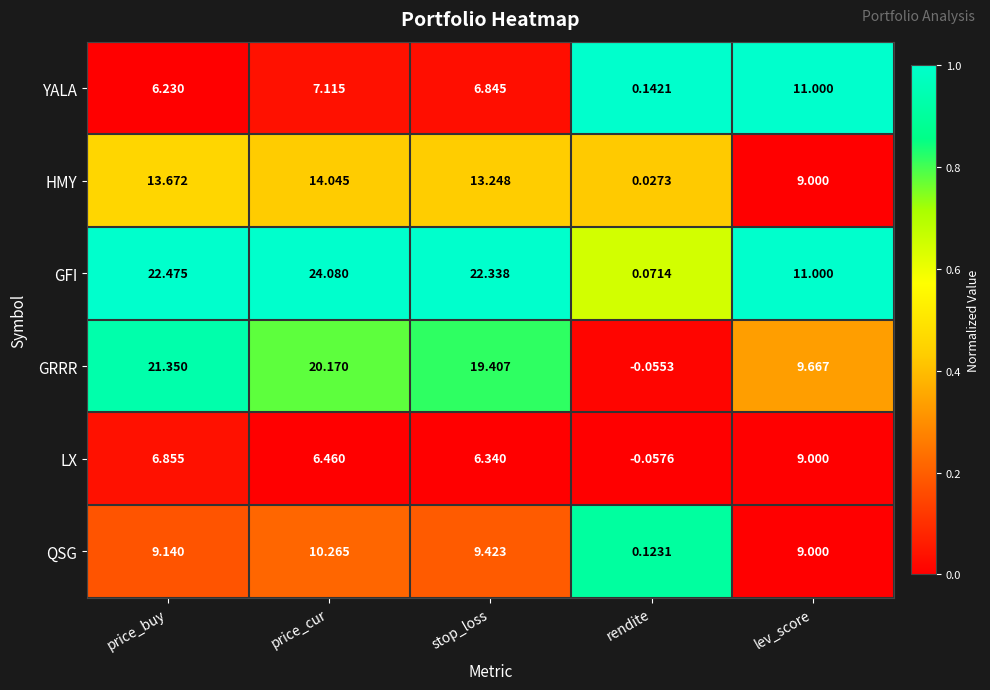

Which series changed the most between stop_loss and lev_score?

GFI